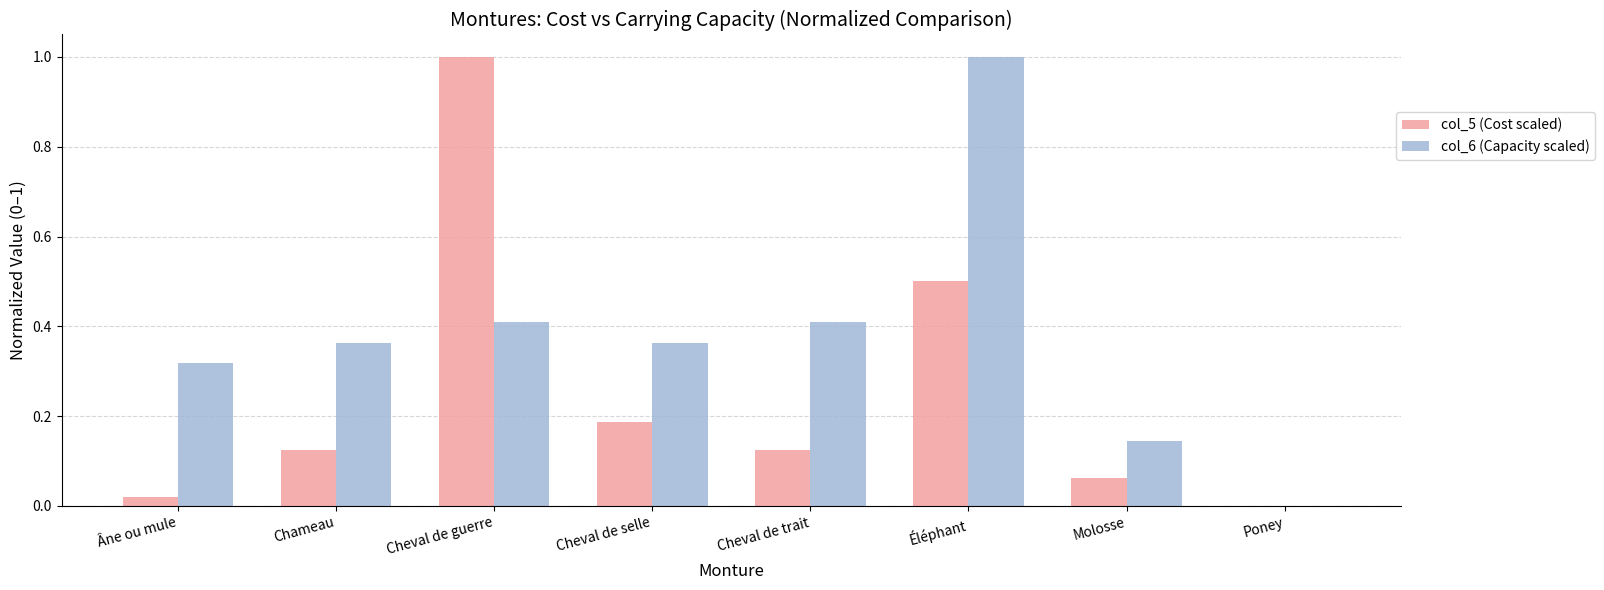

How many categories are shown in the chart?

8